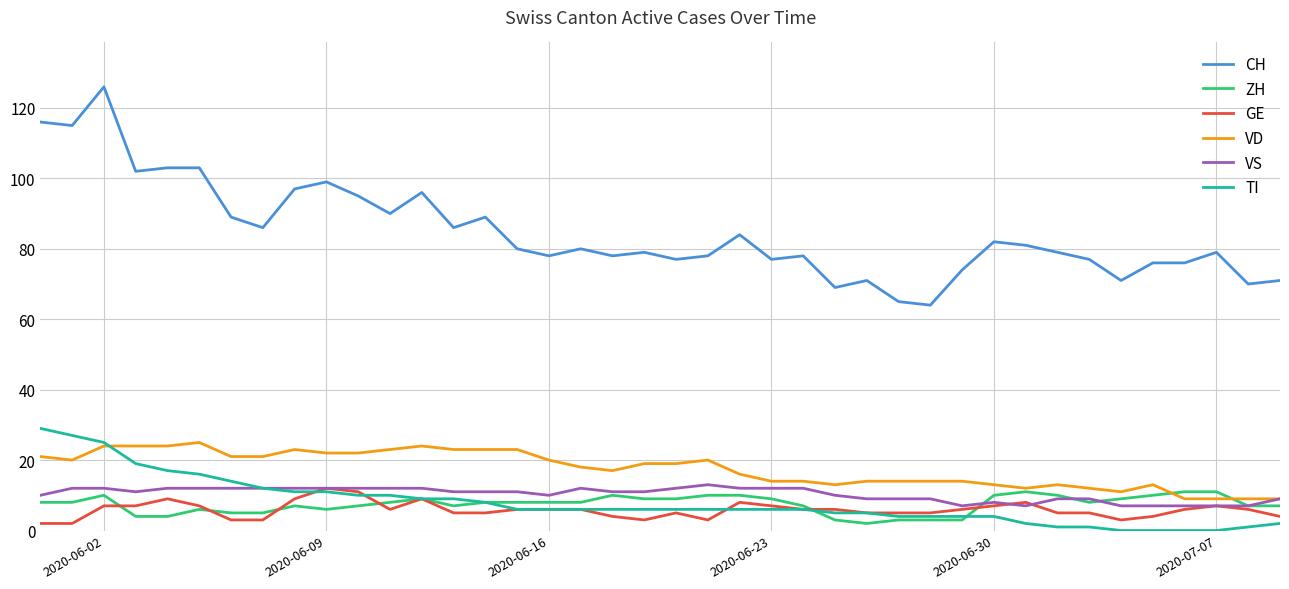

Does the chart display data point markers on the line(s)?

No